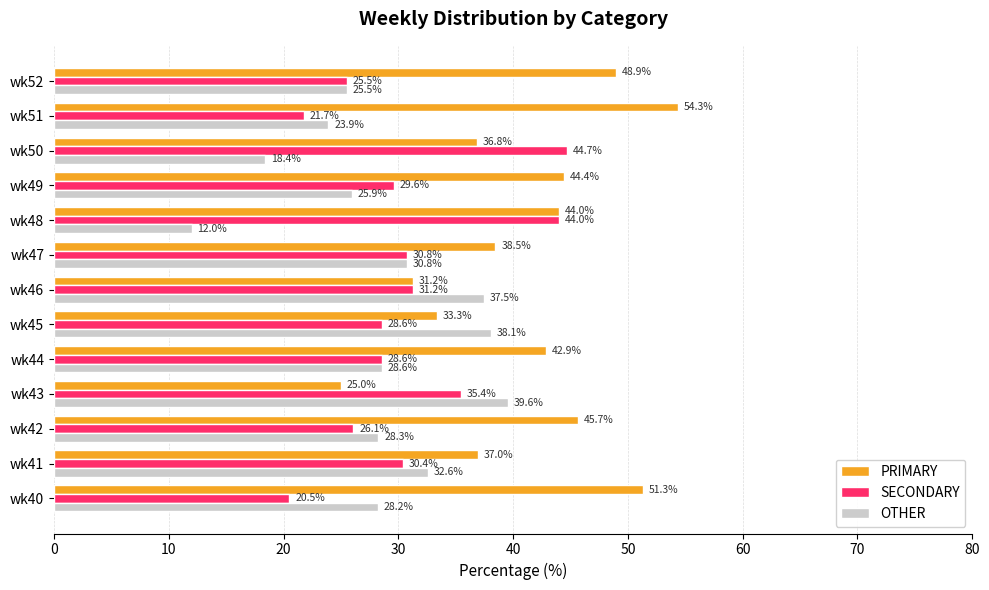

What is the spread (max minus min) of values at wk51?

32.6